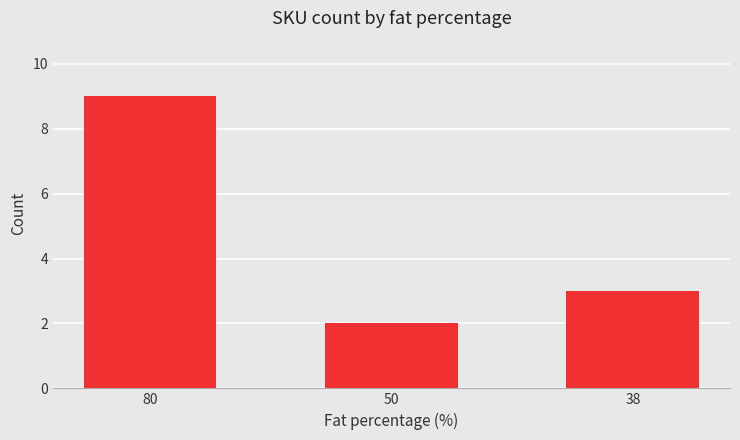

What is the value of the 3rd bar from the left?

3